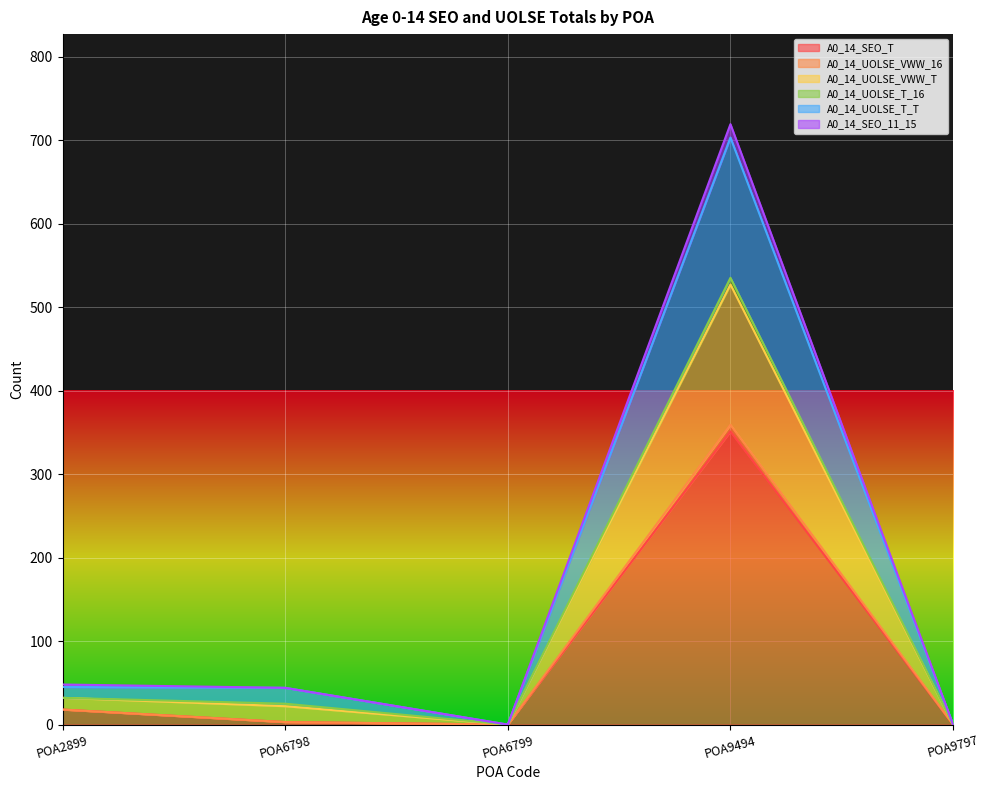

The value of A0_14_SEO_T at POA2899 is 18. True or false?

True